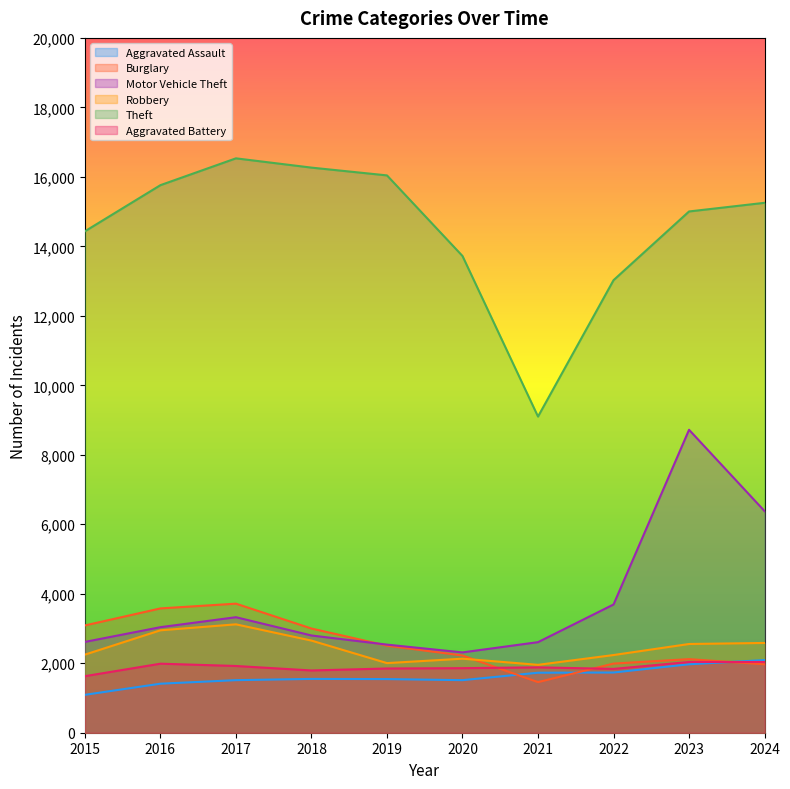

Is it true that Aggravated Battery equals 777 at 2024?

False